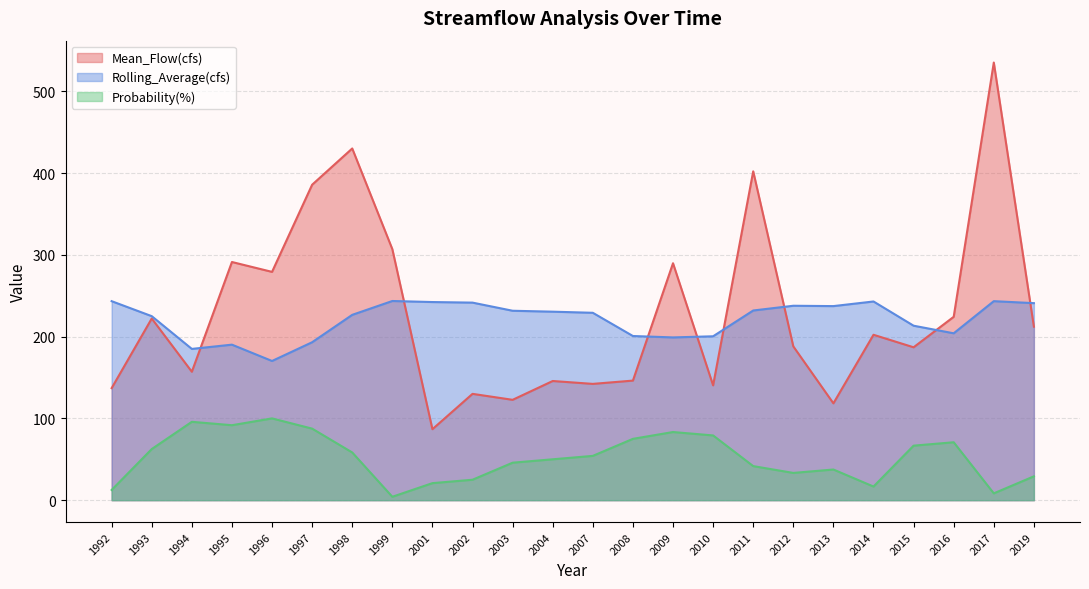

True or false: Mean_Flow(cfs) and Rolling_Average(cfs) intersect in this chart.

True